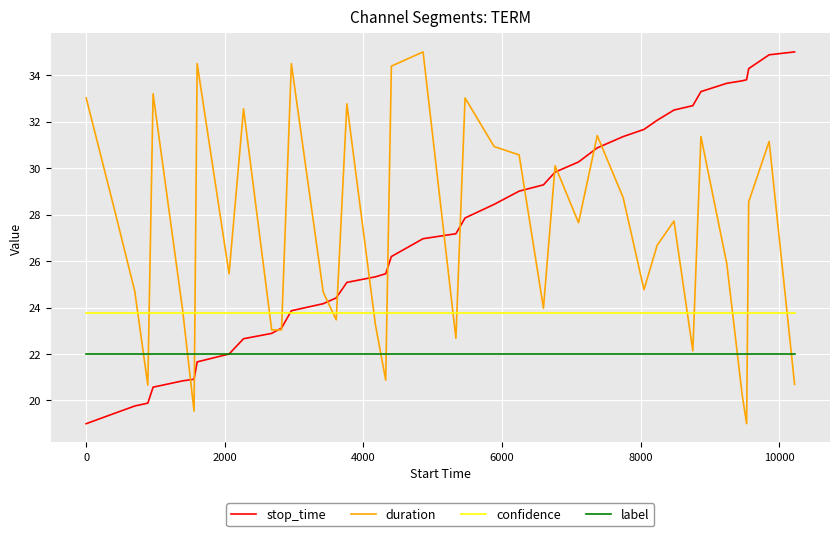

What is the lowest value of the duration series?

19.0